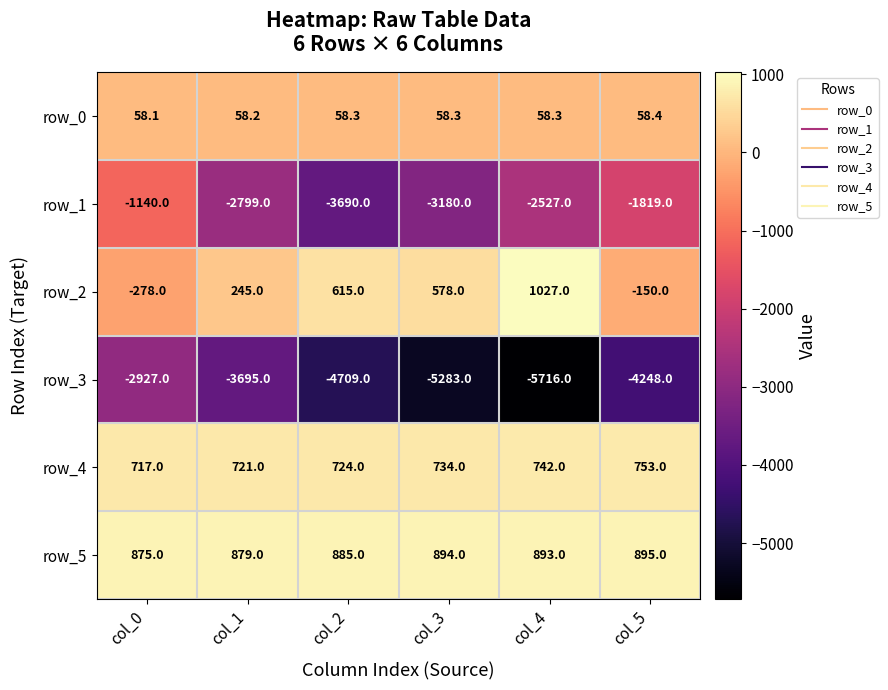

Reading left to right, transcribe all the data shown in this chart.

row_0: col_0=58.1	col_1=58.2	col_2=58.3	col_3=58.3	col_4=58.3	col_5=58.4
row_1: col_0=-1140.0	col_1=-2799.0	col_2=-3690.0	col_3=-3180.0	col_4=-2527.0	col_5=-1819.0
row_2: col_0=-278.0	col_1=245.0	col_2=615.0	col_3=578.0	col_4=1027.0	col_5=-150.0
row_3: col_0=-2927.0	col_1=-3695.0	col_2=-4709.0	col_3=-5283.0	col_4=-5716.0	col_5=-4248.0
row_4: col_0=717.0	col_1=721.0	col_2=724.0	col_3=734.0	col_4=742.0	col_5=753.0
row_5: col_0=875.0	col_1=879.0	col_2=885.0	col_3=894.0	col_4=893.0	col_5=895.0